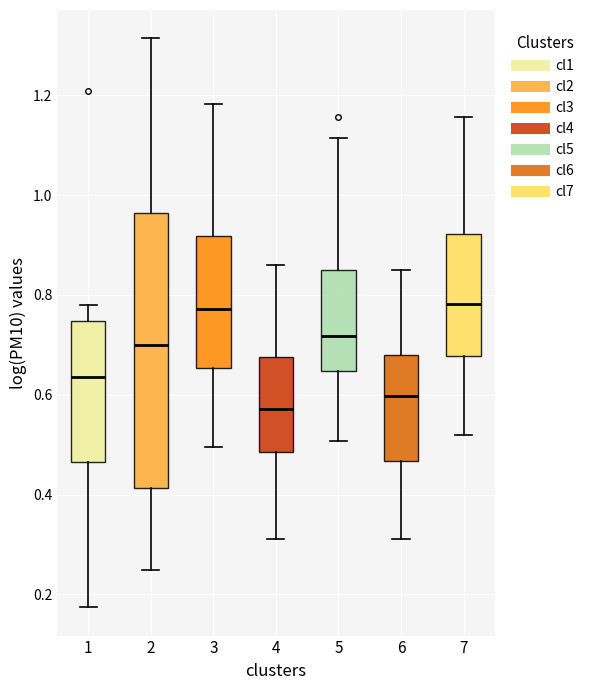

Reading left to right, transcribe this box plot: for each box, give where its median line is, the range the box spans, and where its two whiskers end, as read against the y-axis. The values are not printed on the chart, so give them approximately, as read against the axis.

1: median 0.64, box 0.46 to 0.74, whiskers 0.18 to 0.78
2: median 0.70, box 0.42 to 0.96, whiskers 0.24 to 1.32
3: median 0.78, box 0.66 to 0.92, whiskers 0.50 to 1.18
4: median 0.58, box 0.48 to 0.68, whiskers 0.32 to 0.86
5: median 0.72, box 0.64 to 0.86, whiskers 0.50 to 1.12
6: median 0.60, box 0.46 to 0.68, whiskers 0.32 to 0.86
7: median 0.78, box 0.68 to 0.92, whiskers 0.52 to 1.16